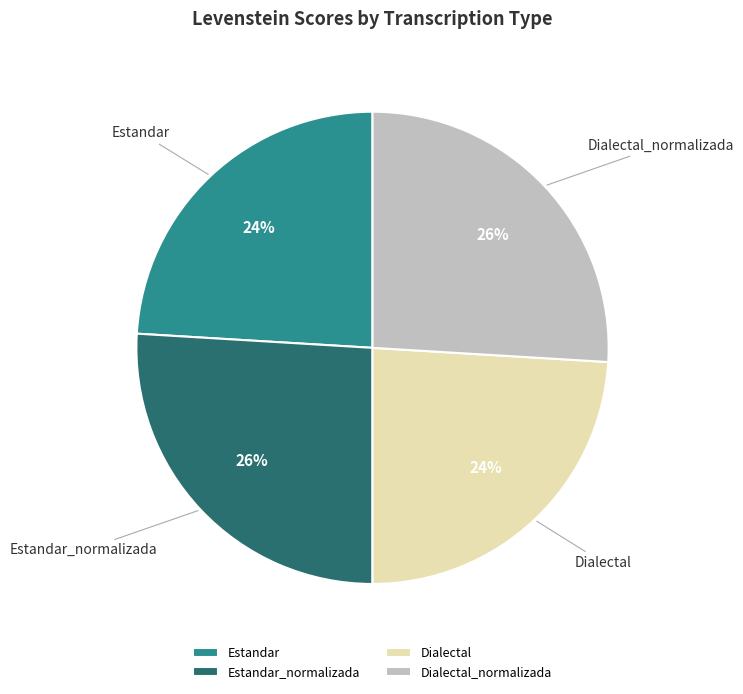

How many slices are in this pie chart?

4